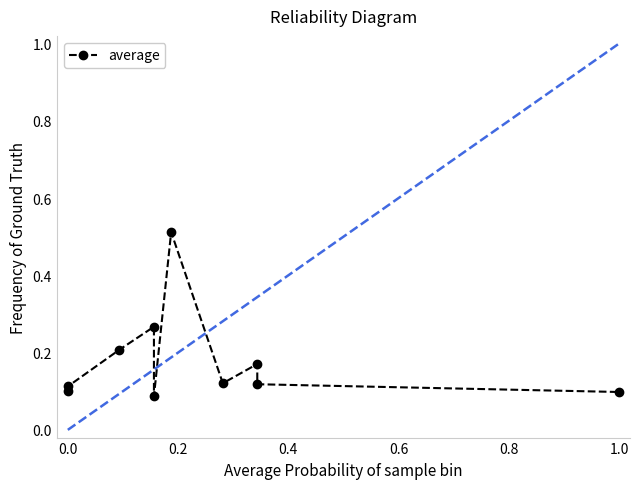

What is the smallest value displayed?

0.1